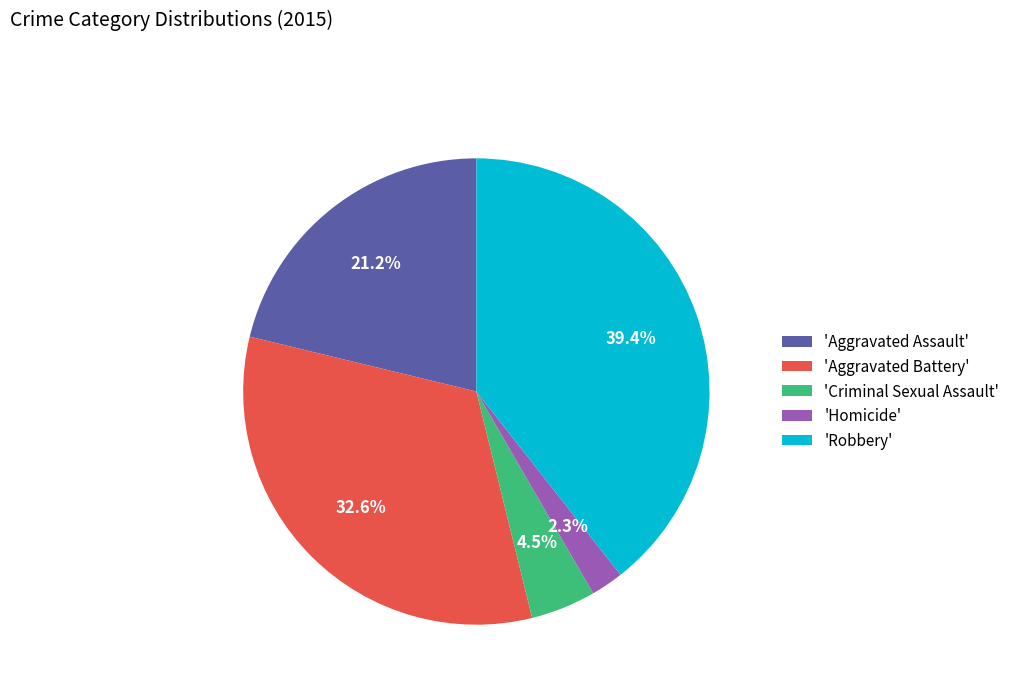

Rank the categories by value from lowest to highest.

'Homicide', 'Criminal Sexual Assault', 'Aggravated Assault', 'Aggravated Battery', 'Robbery'